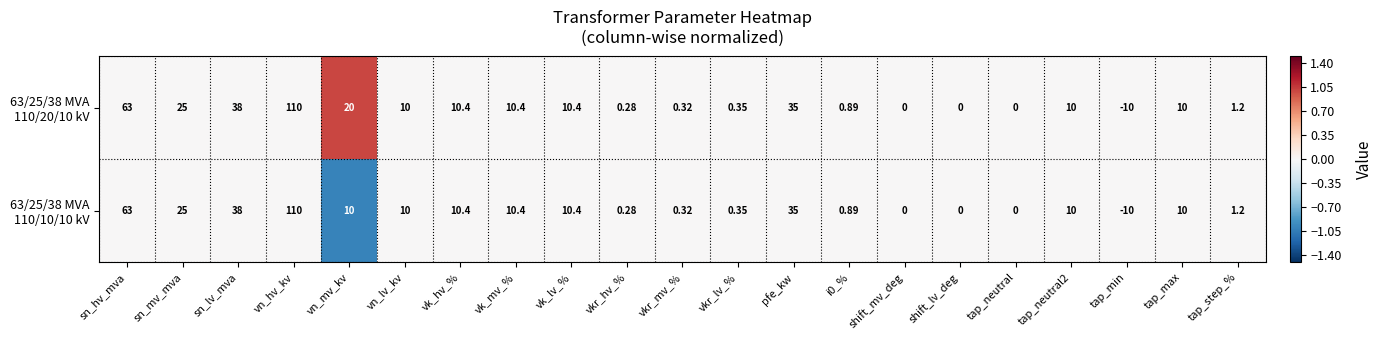

Which category has the lowest value across all series?

tap_min